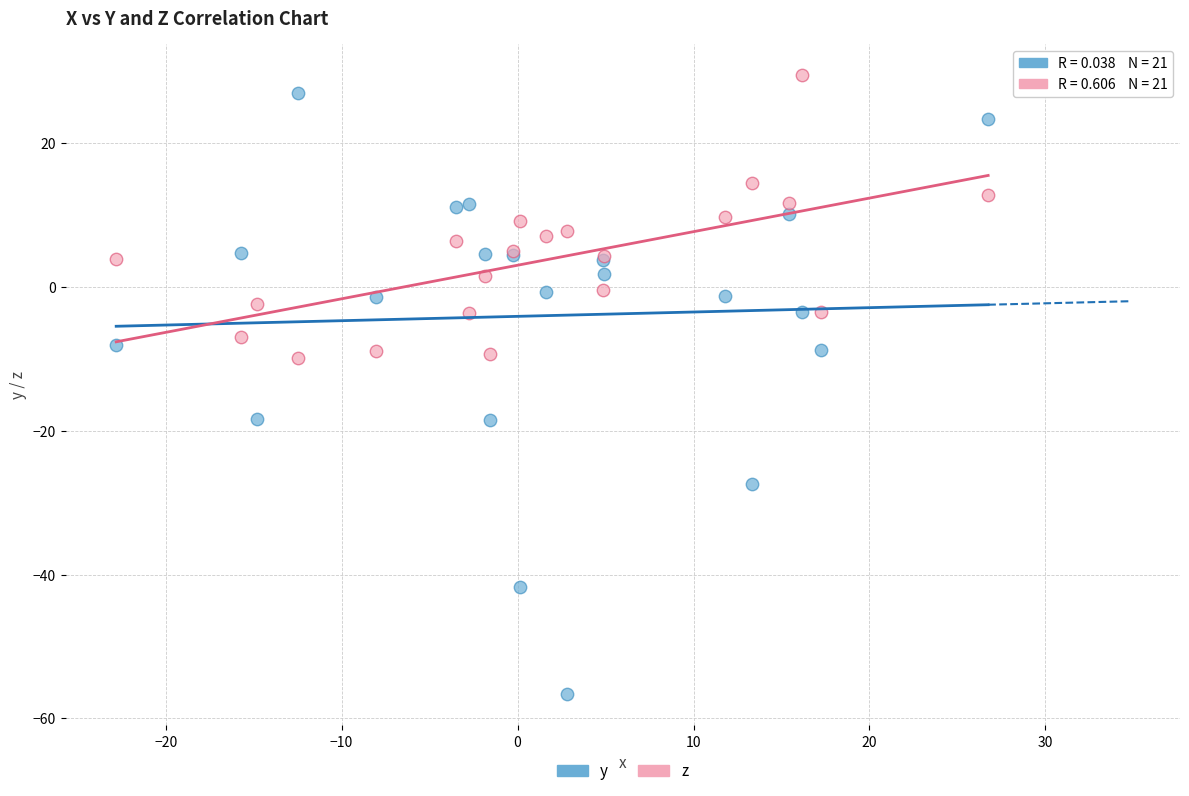

What is the X range (max minus min) for the scatter plot?

49.6